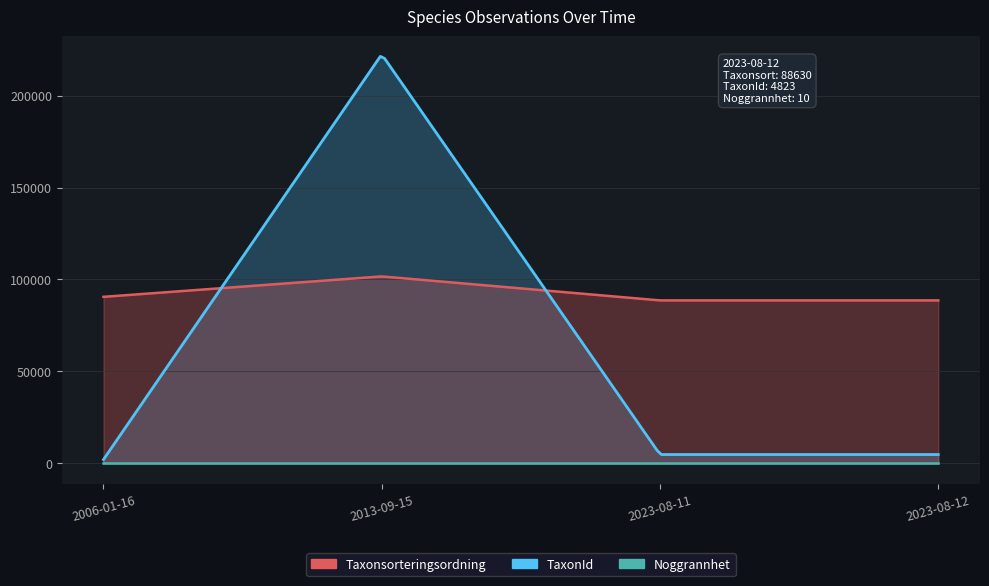

Is it true that Noggrannhet equals 10 at 2006-01-16?

True